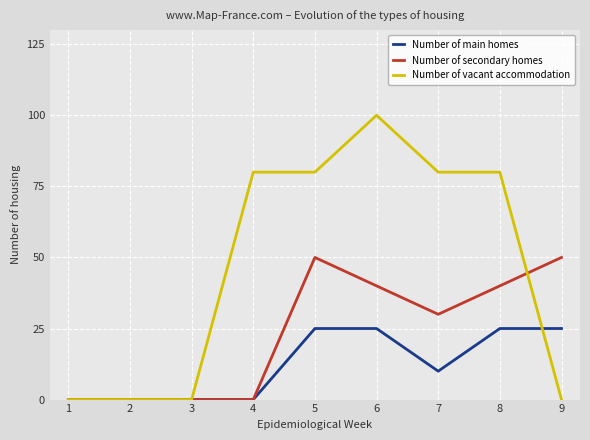

The value of Number of main homes at 4 is 10. True or false?

False